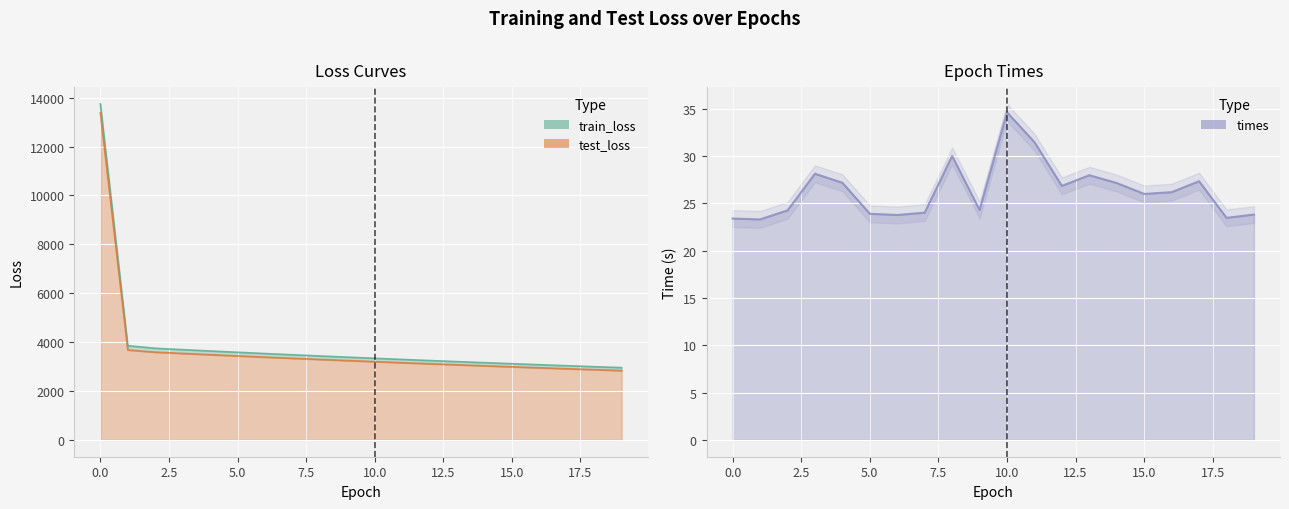

Where is train_loss nearest to the value 8351?

1